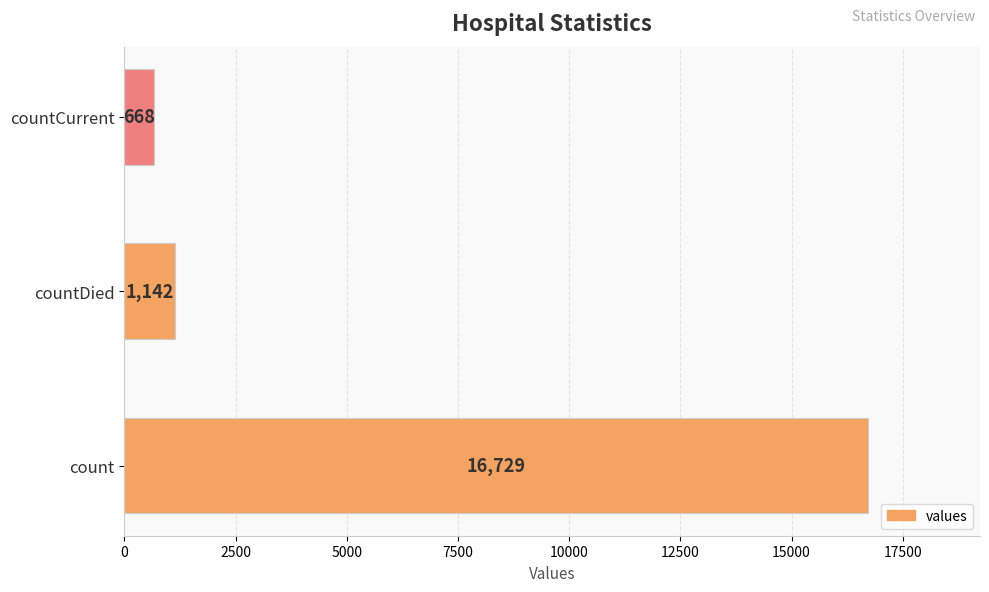

At which label is the value closest to 8698?

countDied